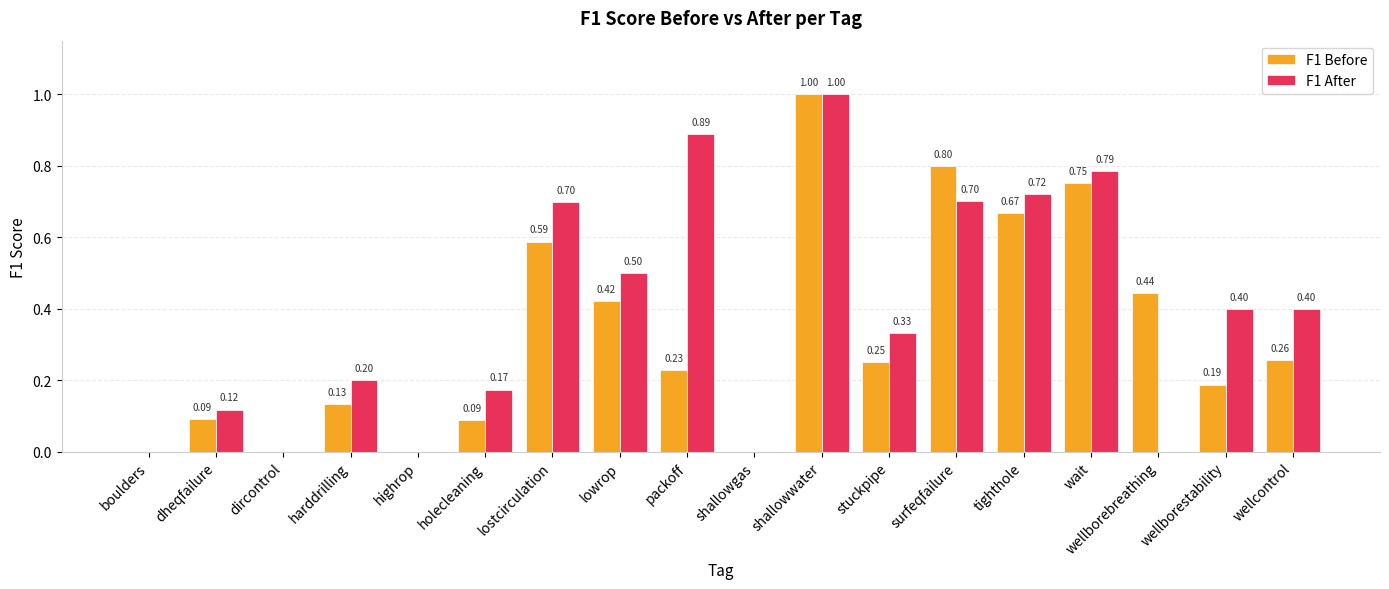

The F1 After series shows -0.5 at highrop. True or false?

False